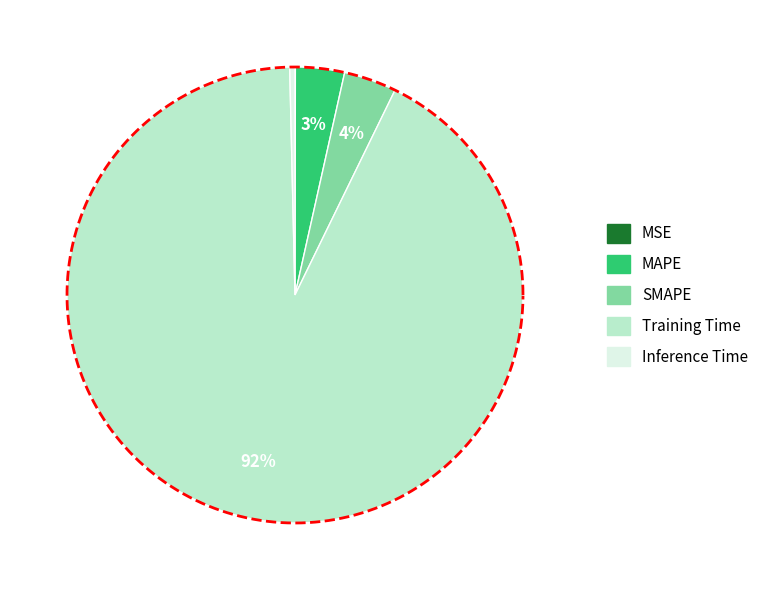

Do Training Time and Inference Time together represent more than half of the pie?

Yes